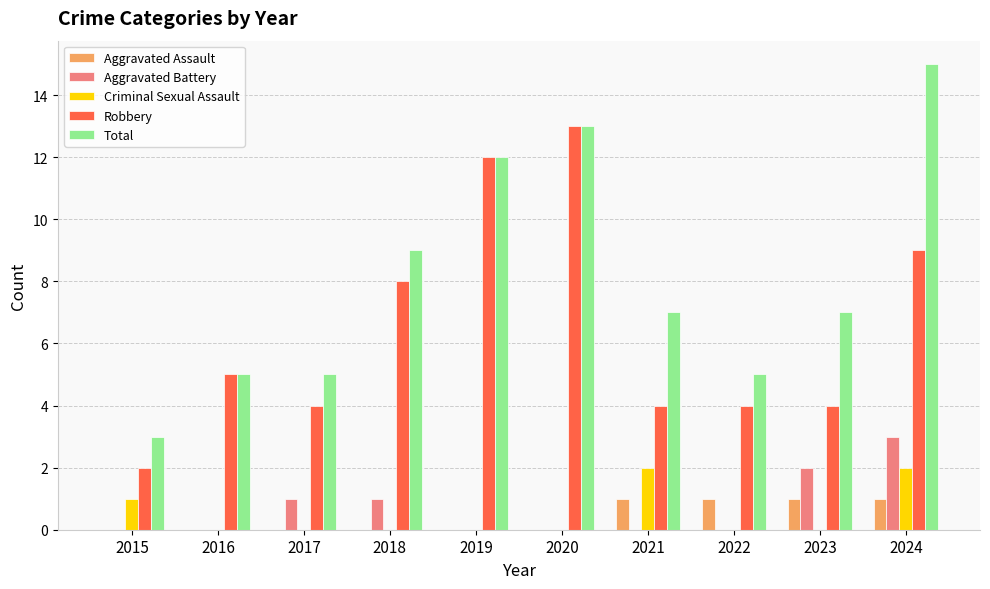

The value of Robbery at 2024 is 16. True or false?

False